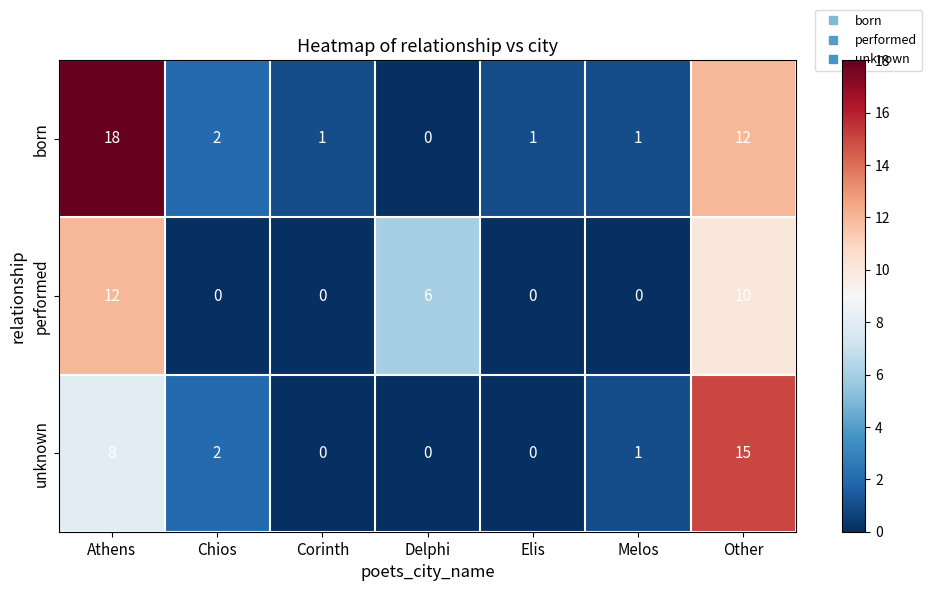

Between Athens and Chios, which series saw the biggest shift?

born